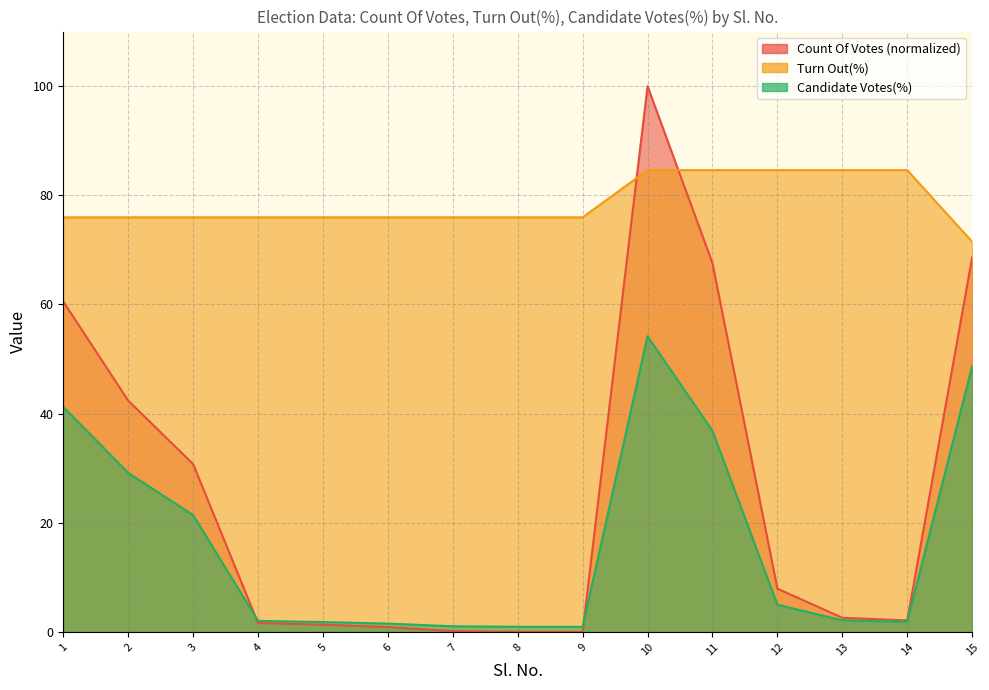

How many interior local valleys does the Count Of Votes series have?

2